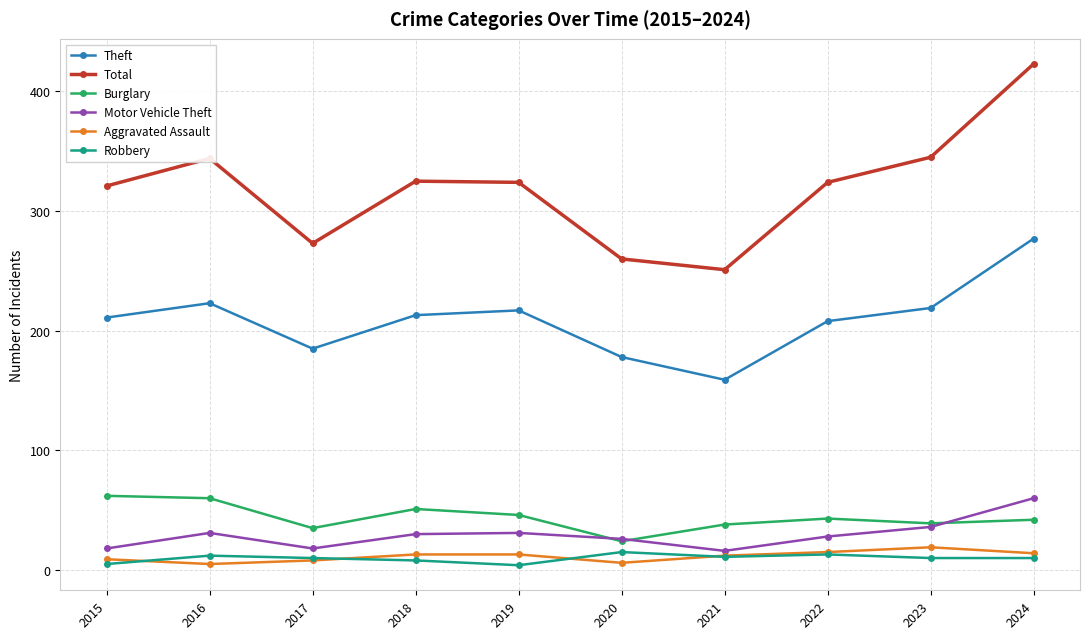

How many series are shown in this chart?

6